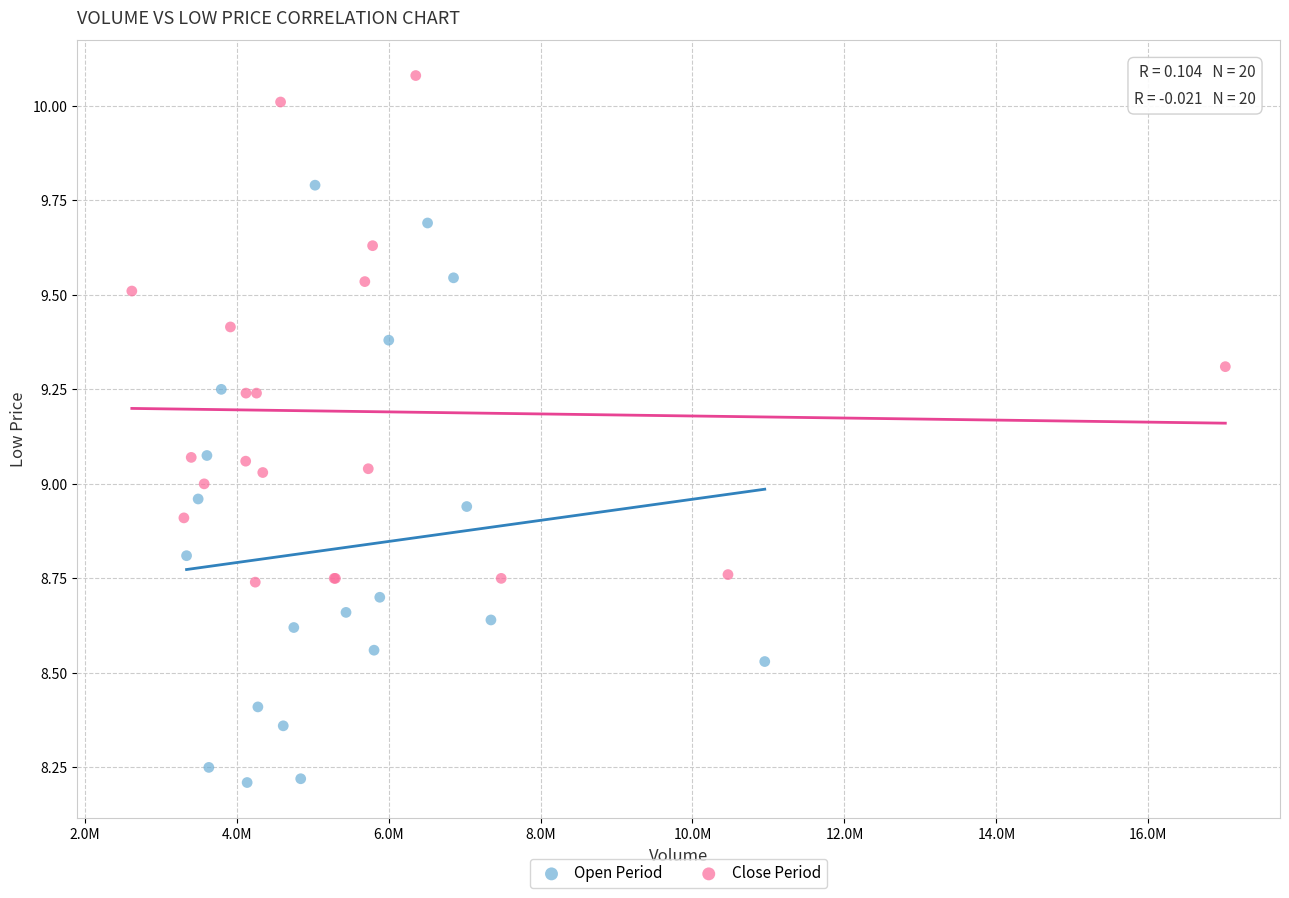

Which series contains the highest Y value?

Close Period